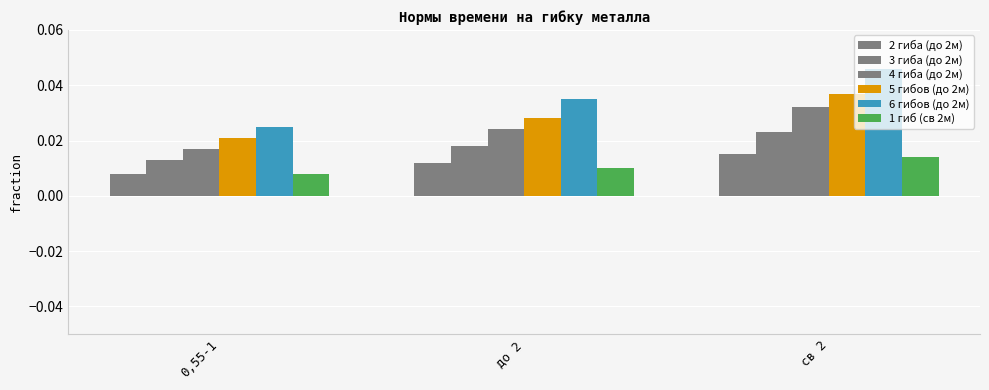

At how many categories does at least one series exceed 0?

3